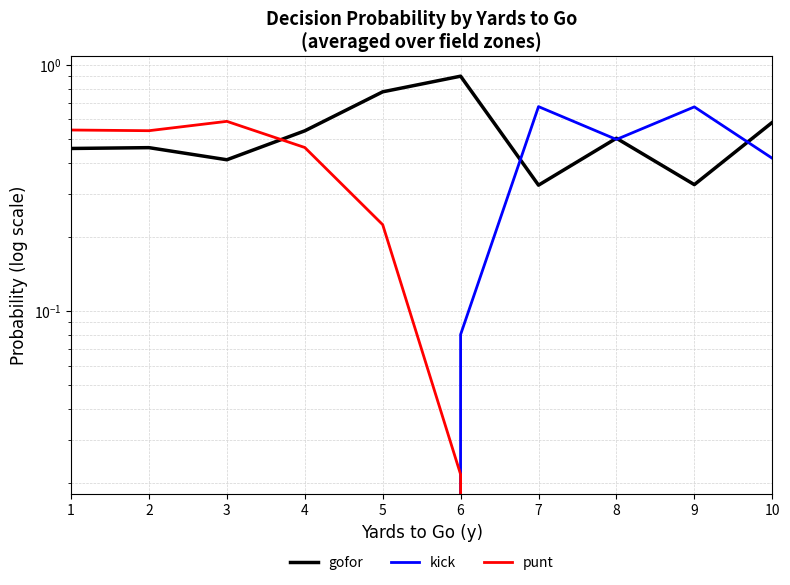

What is the sum of the kick values at 2 and 9?

0.7